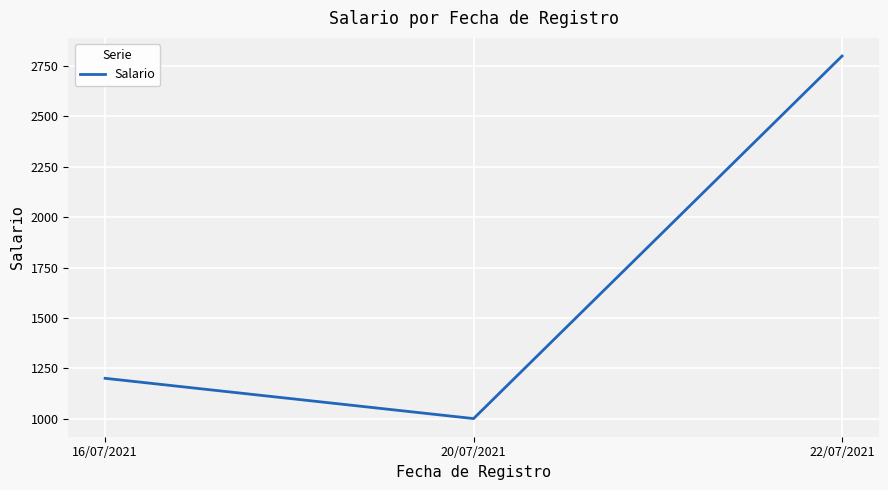

What is the change in value from 16/07/2021 to 20/07/2021?

-200